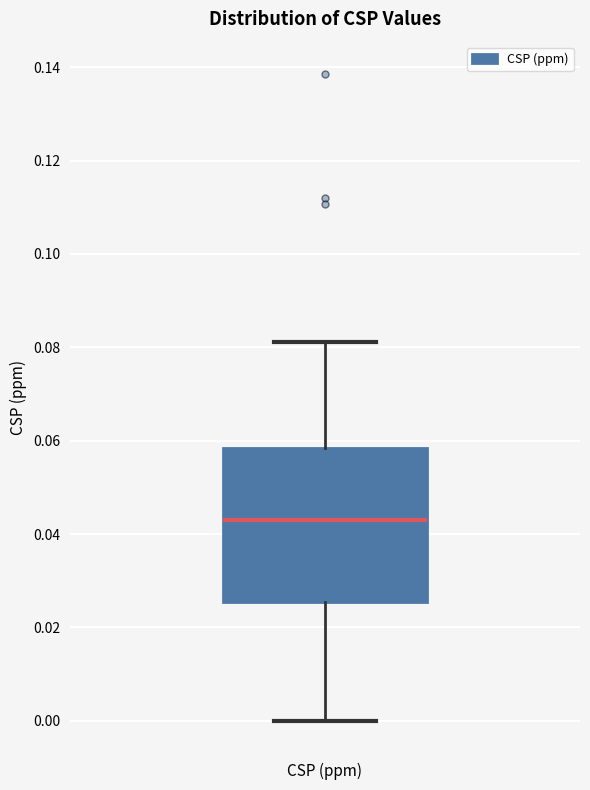

Transcribe this box plot: give where the median line is, the range the box spans, and where the two whiskers end, as read against the y-axis. The values are not printed on the chart, so give them approximately, as read against the axis.

median 0.044, box 0.026 to 0.058, whiskers 0.000 to 0.082